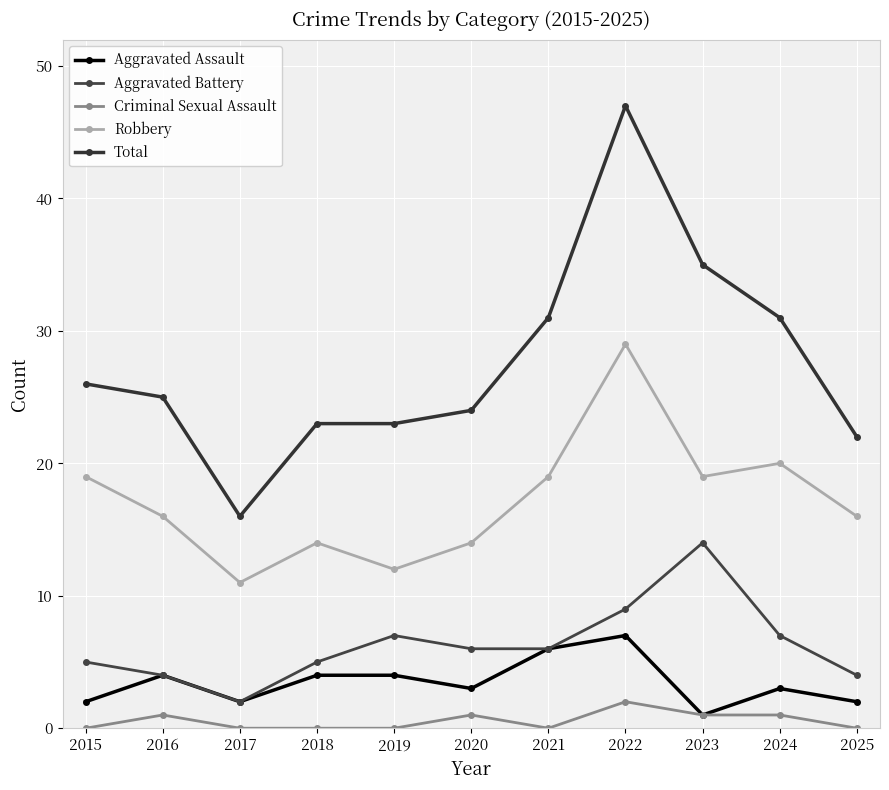

Rank the series by their maximum value, from lowest to highest.

Criminal Sexual Assault, Aggravated Assault, Aggravated Battery, Robbery, Total